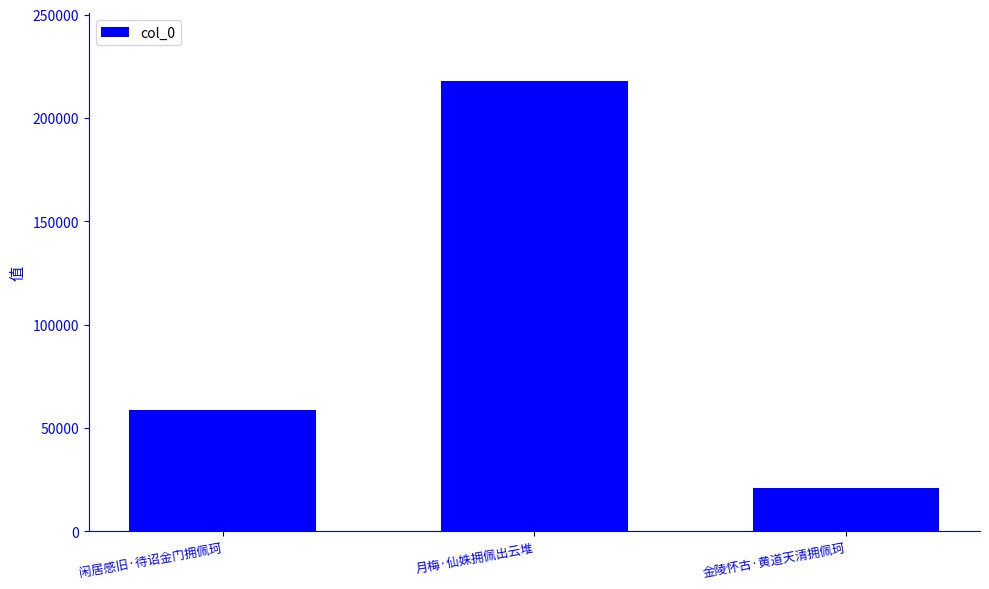

Read the value at 闲居感旧·待诏金门拥佩珂.

58708